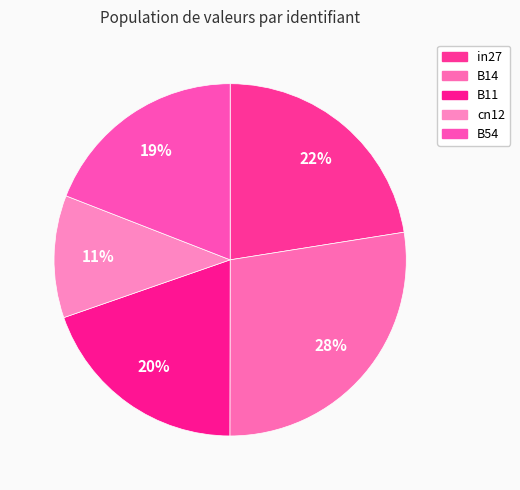

How many segments does this pie chart have?

5